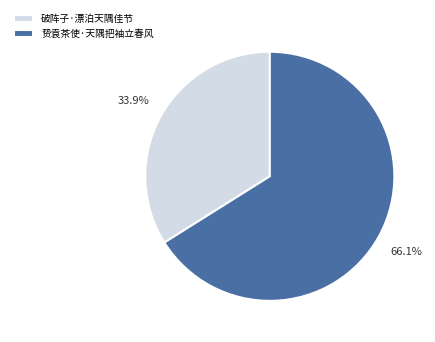

Combined, what portion of the pie is 破阵子·漂泊天隅佳节 and 贽袁茶使·天隅把袖立春风?

100.0%